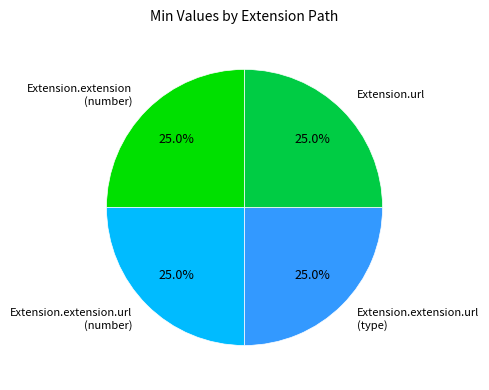

Is there a majority slice in this chart?

No